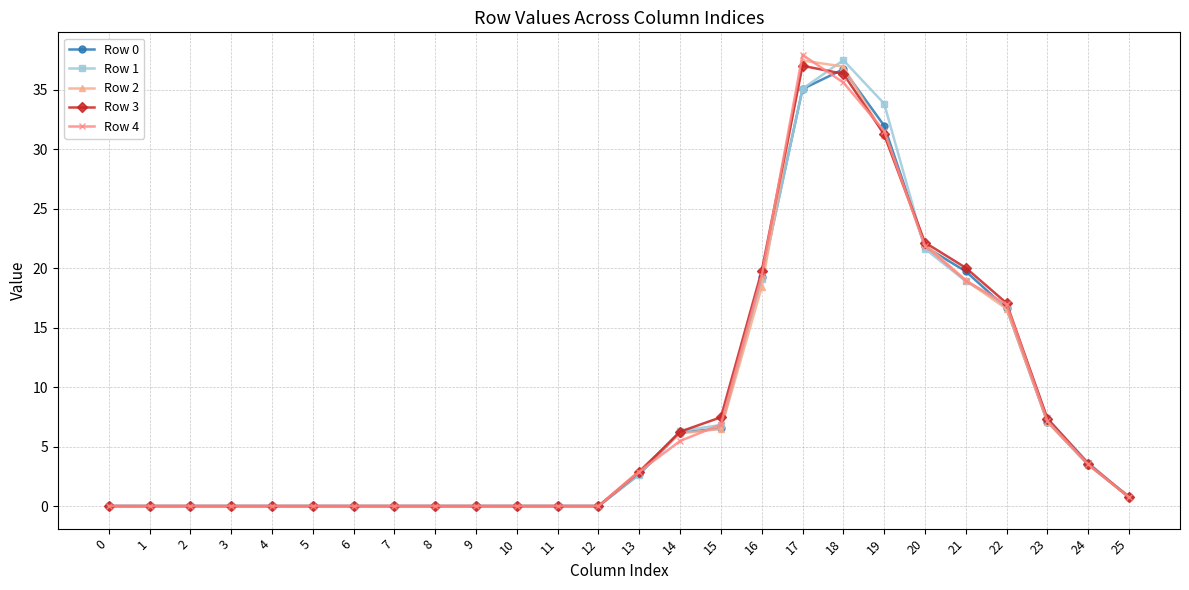

How many categories are shown in the chart?

26